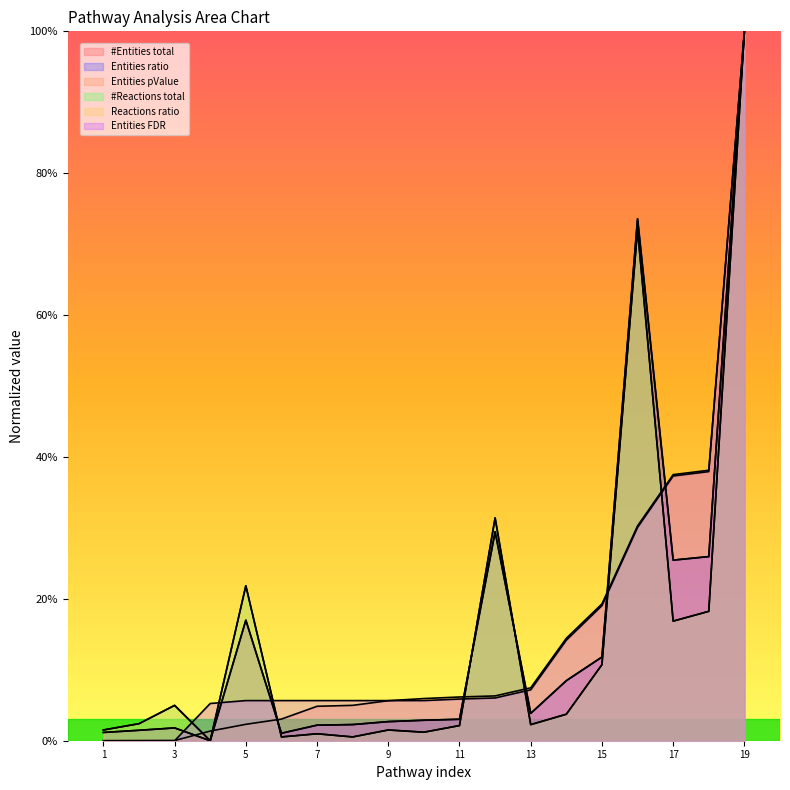

Count the number of categories in the chart.

19